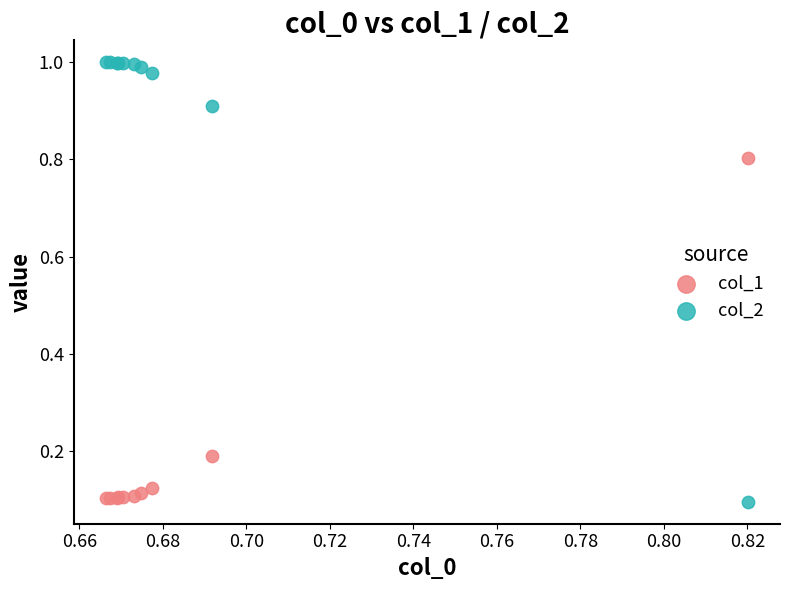

Which series contains the highest Y value?

col_2